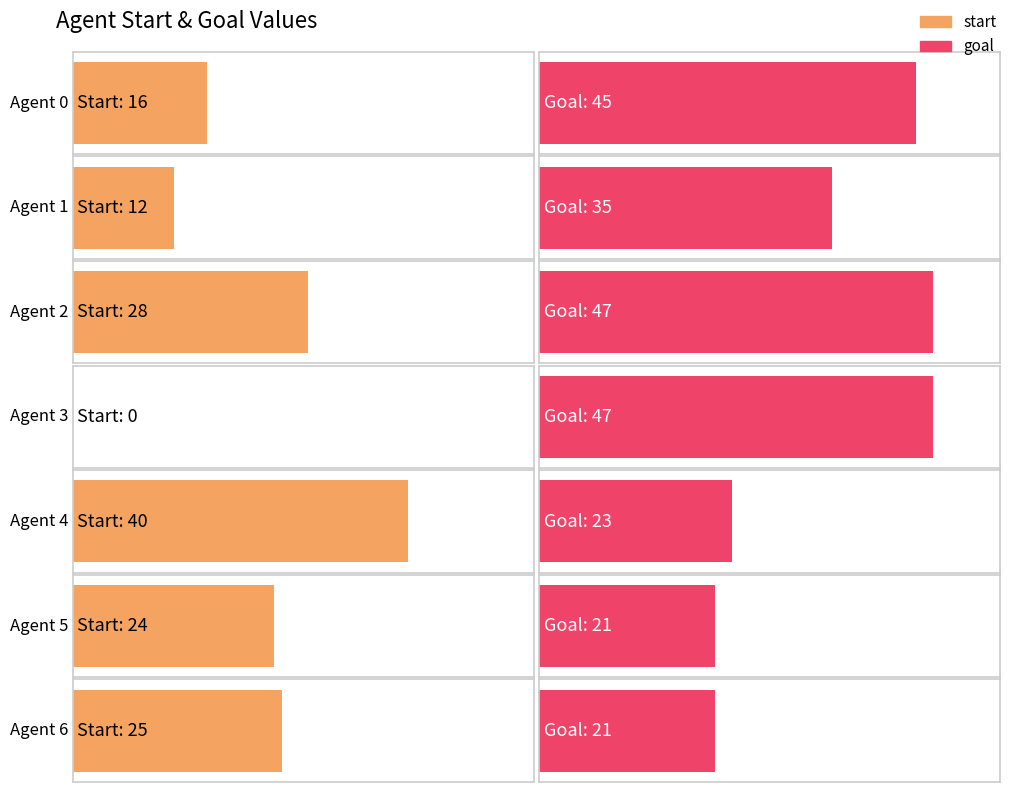

At Agent 6, list the series in order from largest to smallest.

start, goal